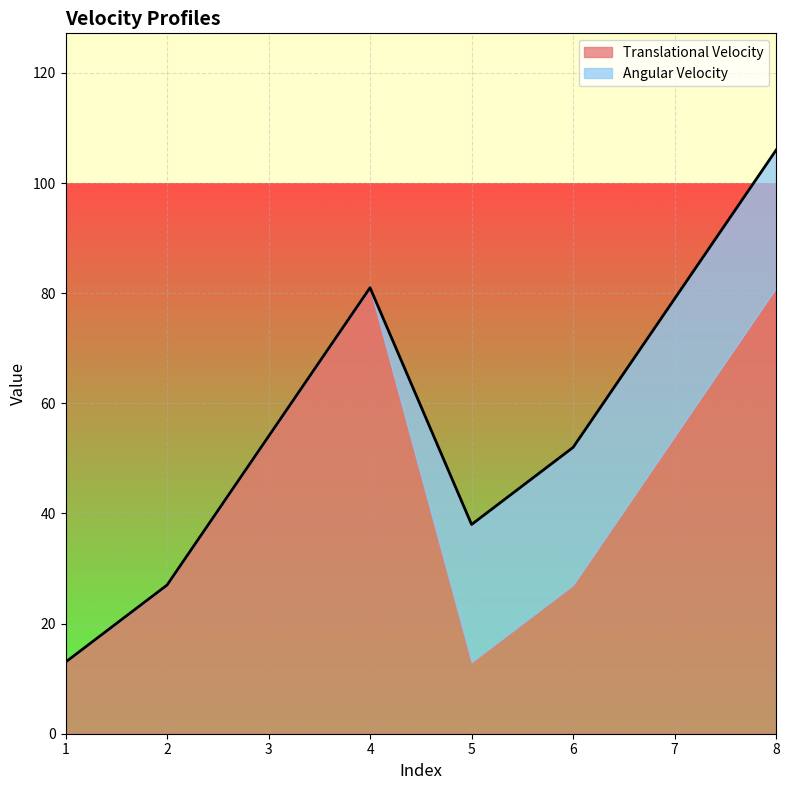

At which category is the sum across all series the highest?

8